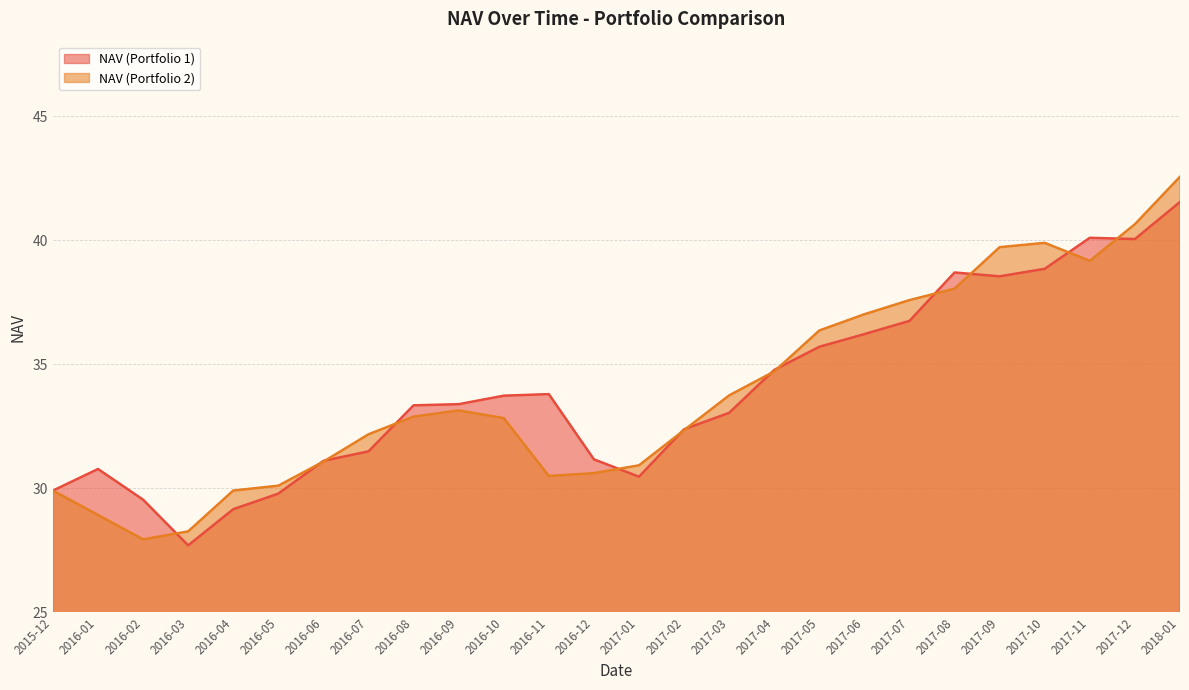

Is the value of NAV (Portfolio 1) at 2016-02 greater than the value of NAV (Portfolio 2) at 2016-07?

No